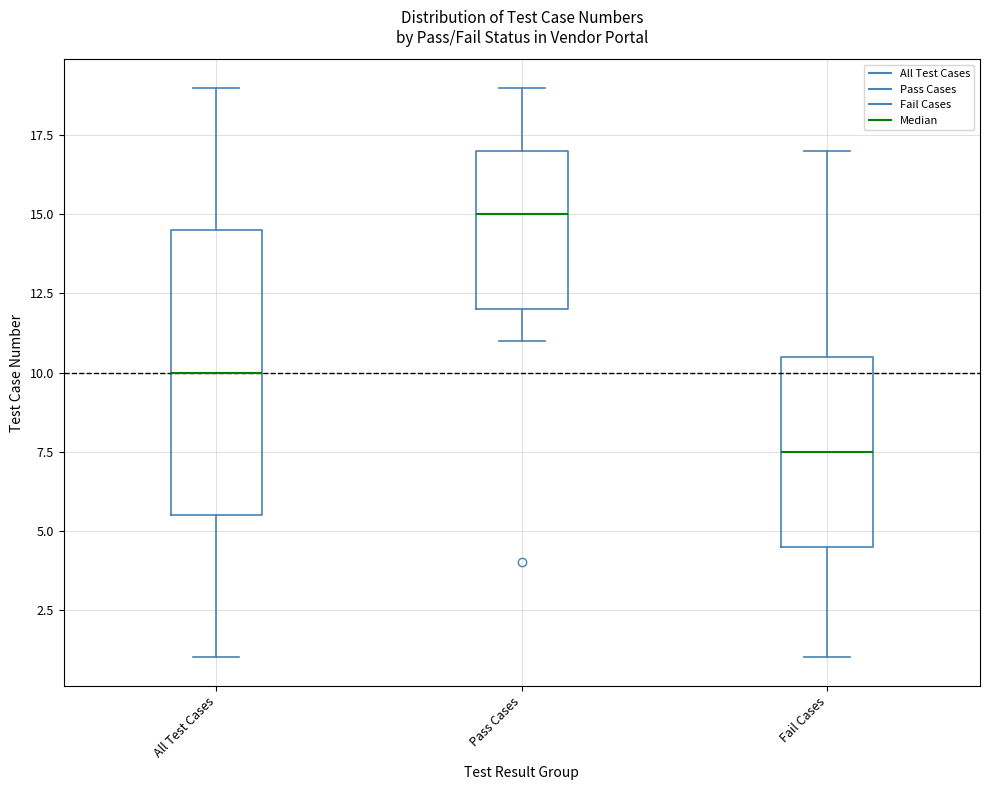

Reading left to right, transcribe this box plot: for each box, give where its median line is, the range the box spans, and where its two whiskers end, as read against the y-axis. The values are not printed on the chart, so give them approximately, as read against the axis.

All Test Cases: median 10.0, box 5.5 to 14.5, whiskers 1.0 to 19.0
Pass Cases: median 15.0, box 12.0 to 17.0, whiskers 11.0 to 19.0
Fail Cases: median 7.5, box 4.5 to 10.5, whiskers 1.0 to 17.0